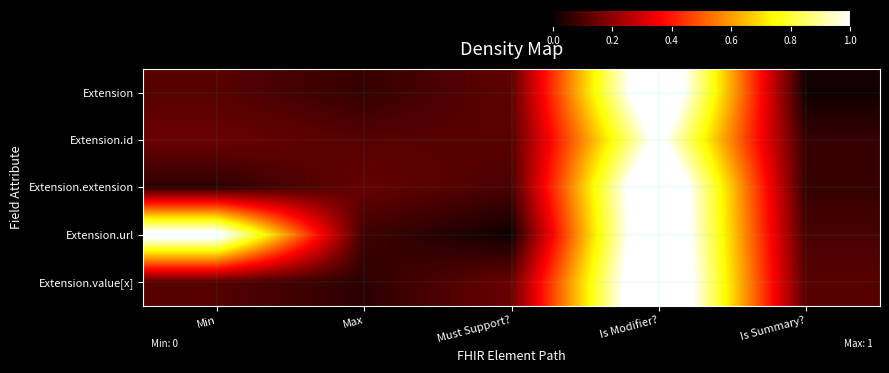

Which label corresponds to the smallest value in the chart?

Must Support?